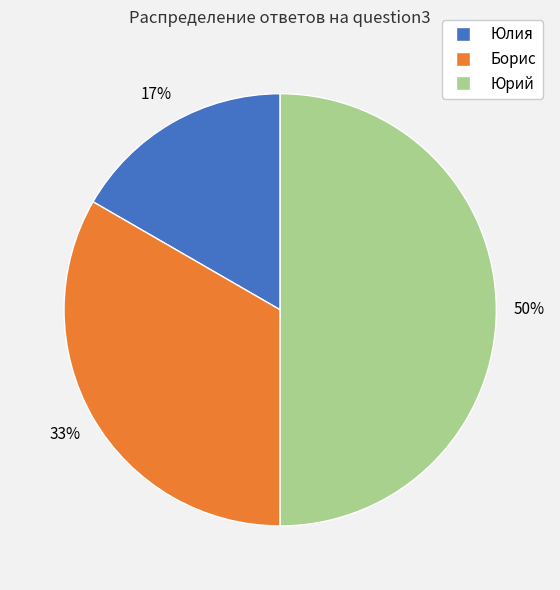

Approximately how many times larger is the value at Юлия compared to Юрий?

0.3